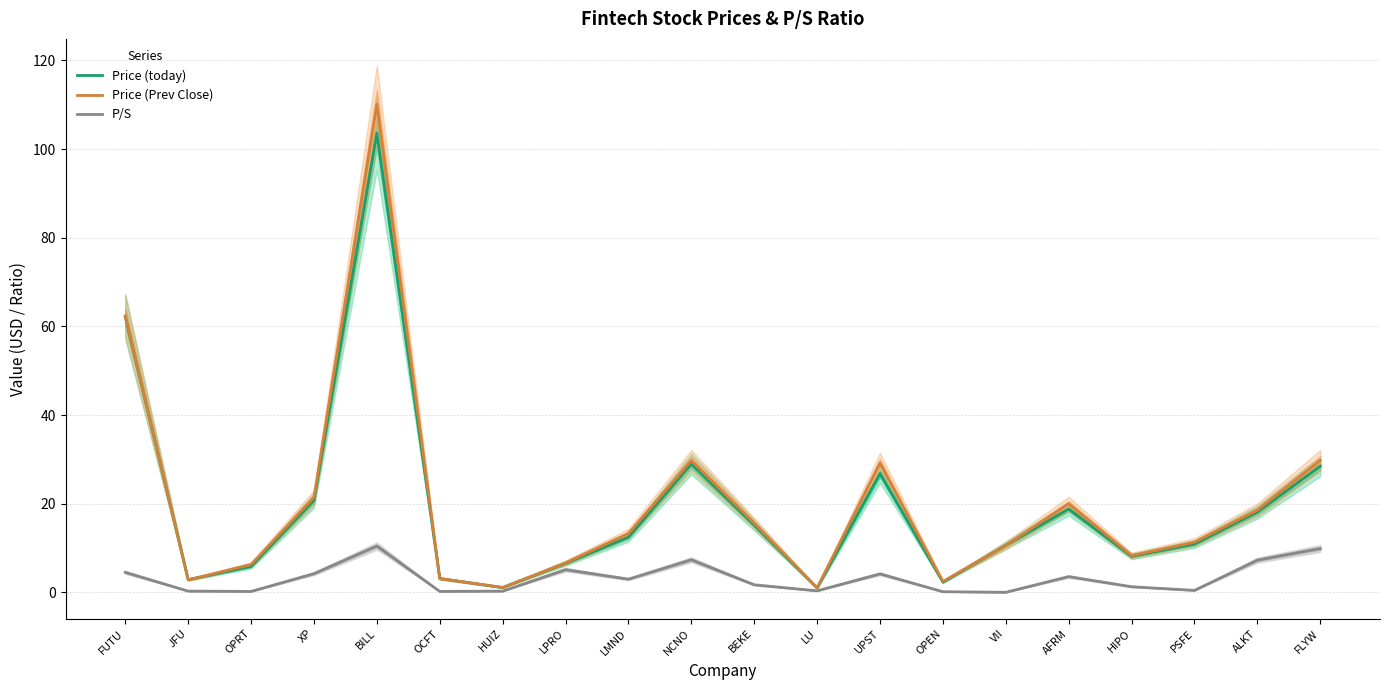

What is the label of the 8th point from the right?

UPST